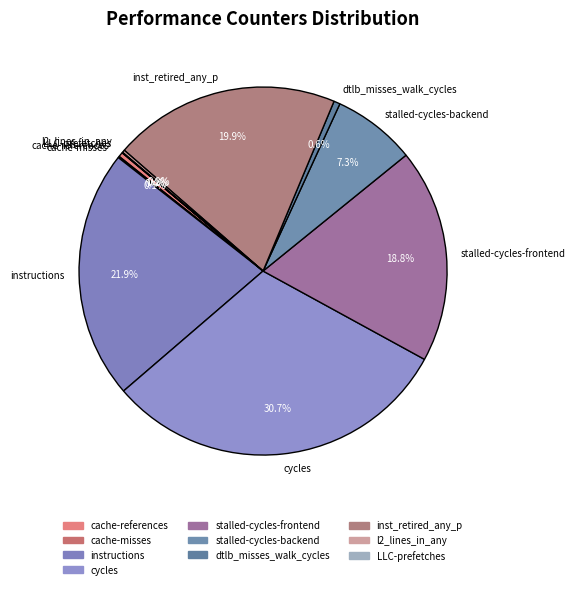

Is inst_retired_any_p the majority of the pie?

No